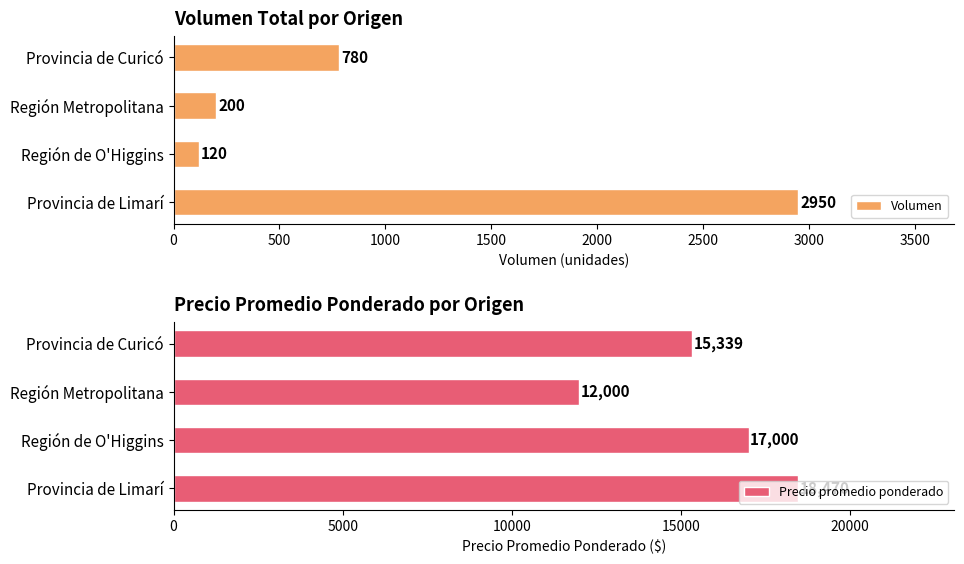

At which label does Volumen reach its minimum?

Región de O'Higgins